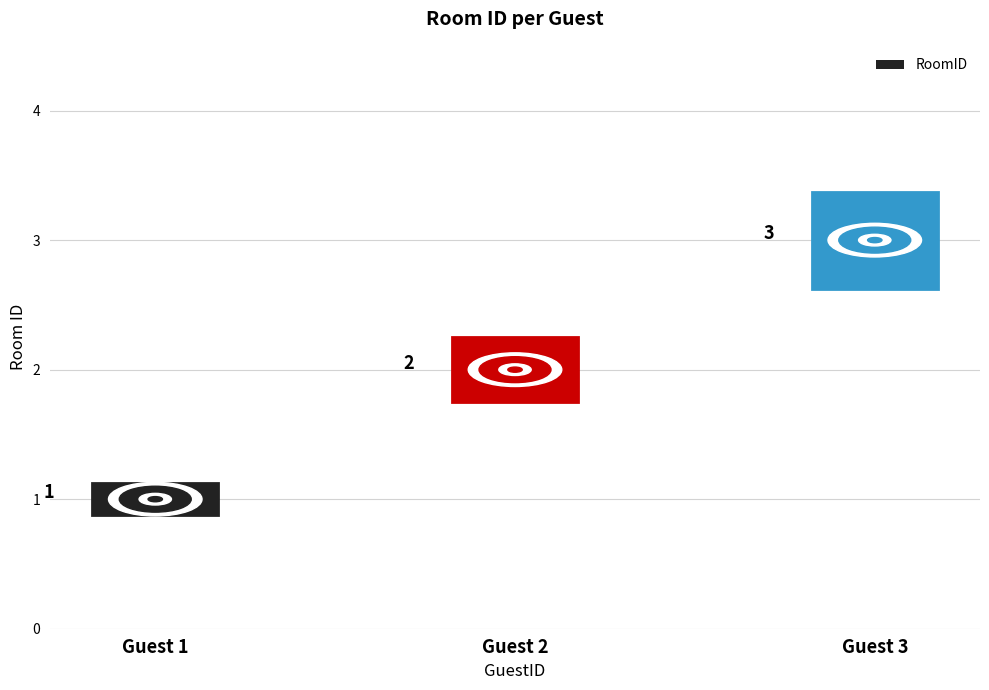

What is the difference between the maximum and minimum values?

2